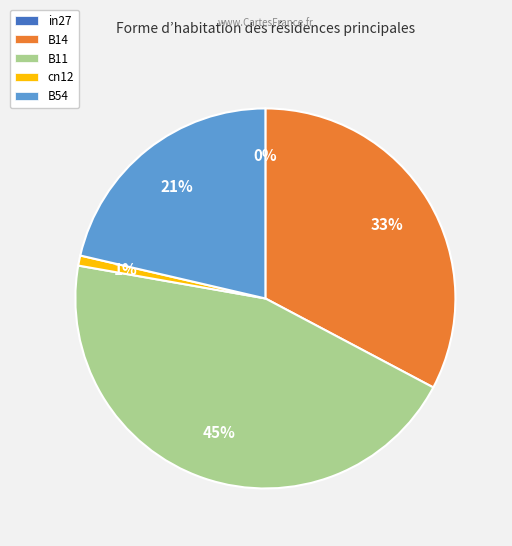

What is the largest slice in the pie chart?

B11